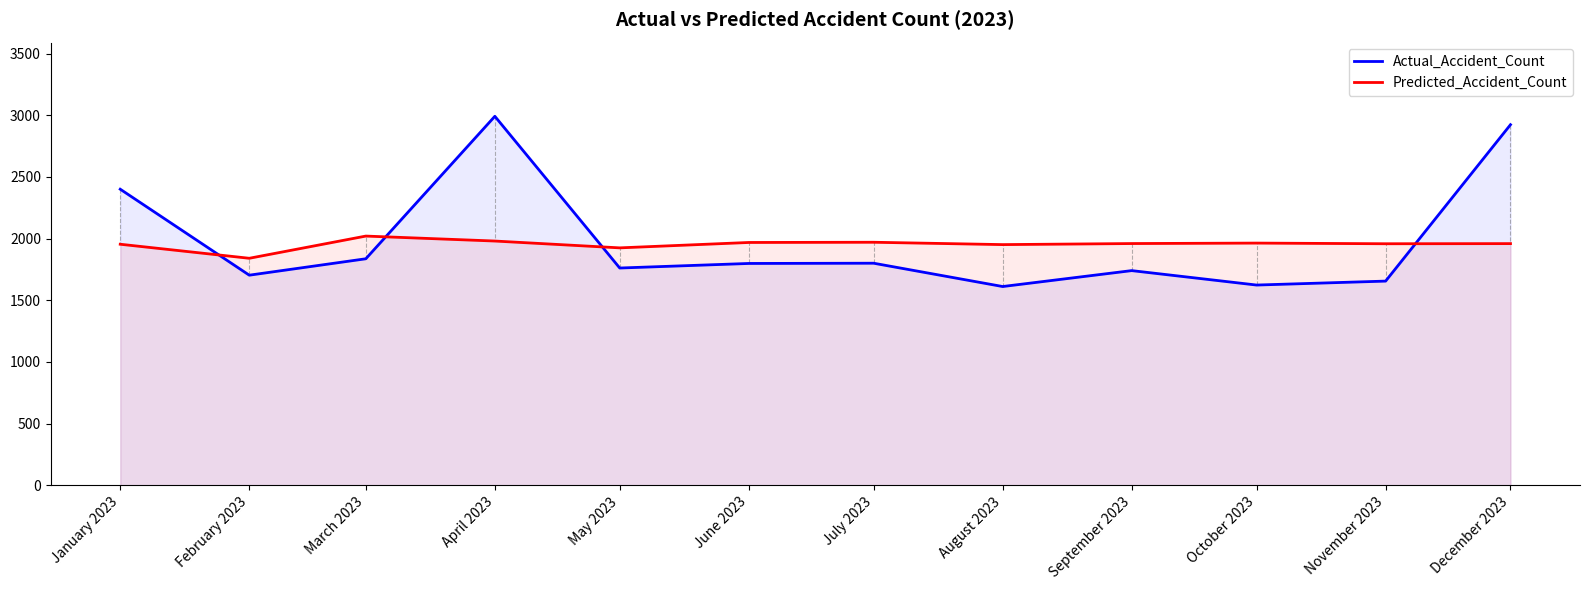

At how many categories does at least one series exceed 2175?

3